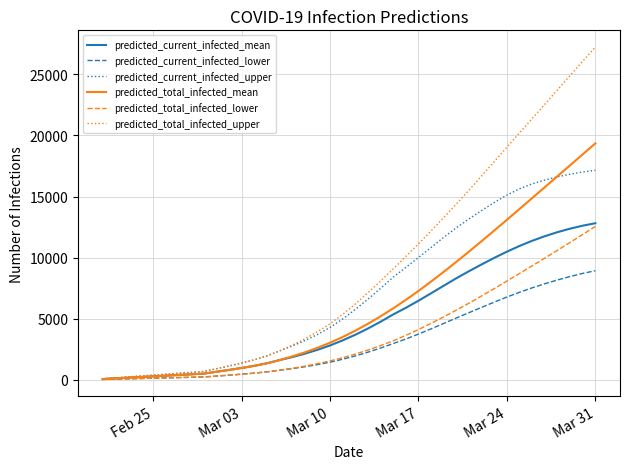

Which series has the largest total across all categories?

predicted_total_infected_upper